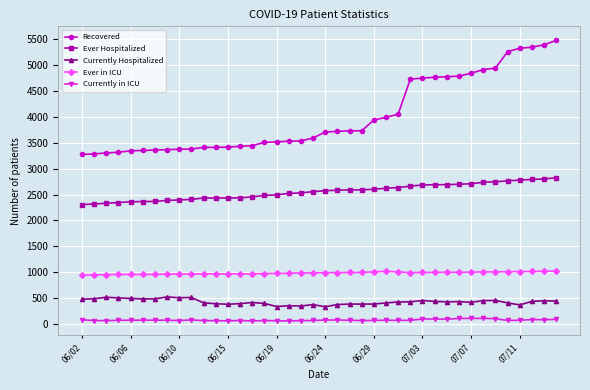

What is the maximum value shown in the chart?

5475